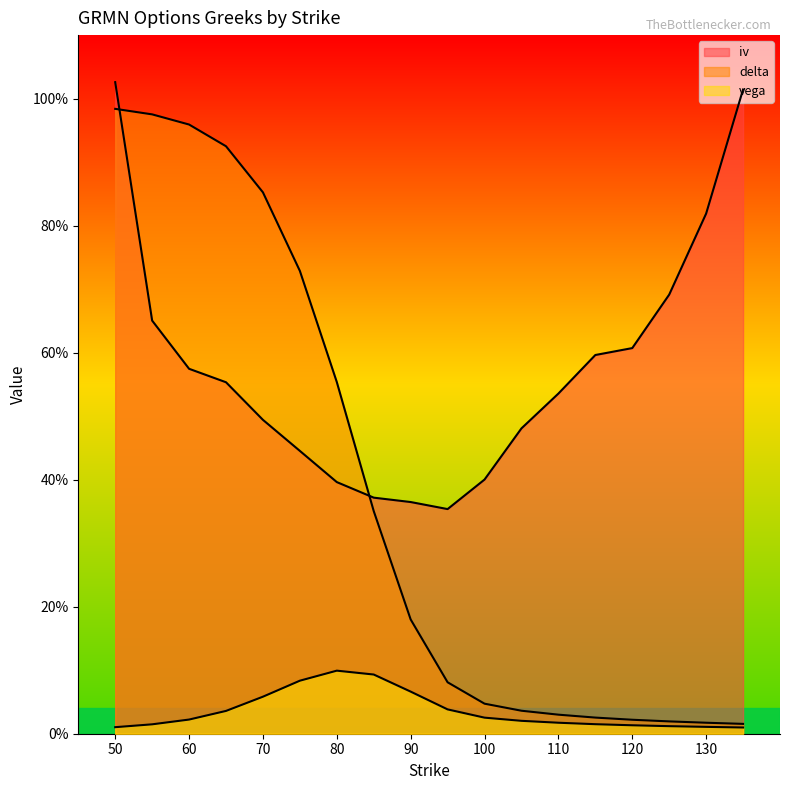

What is the lowest value of the iv series?

0.4